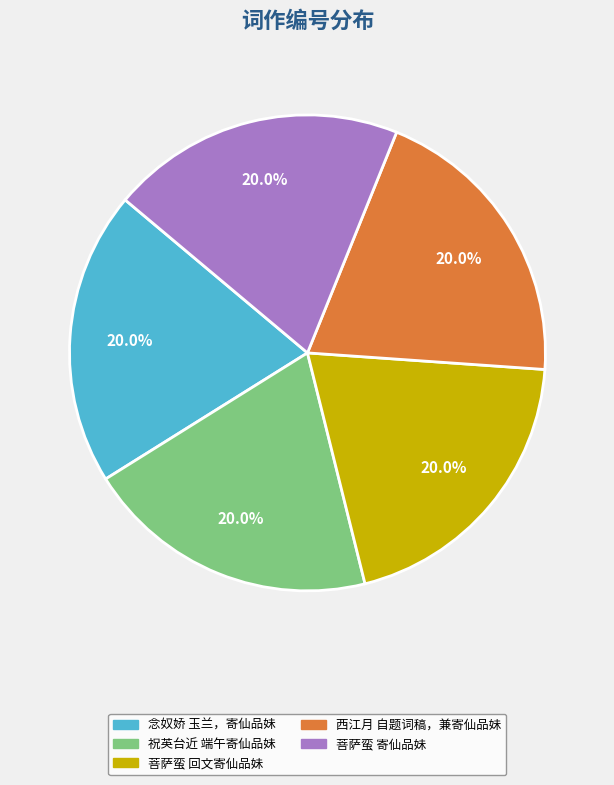

To the nearest percent, what portion does 西江月 自题词稿，兼寄仙品妹 represent?

20%